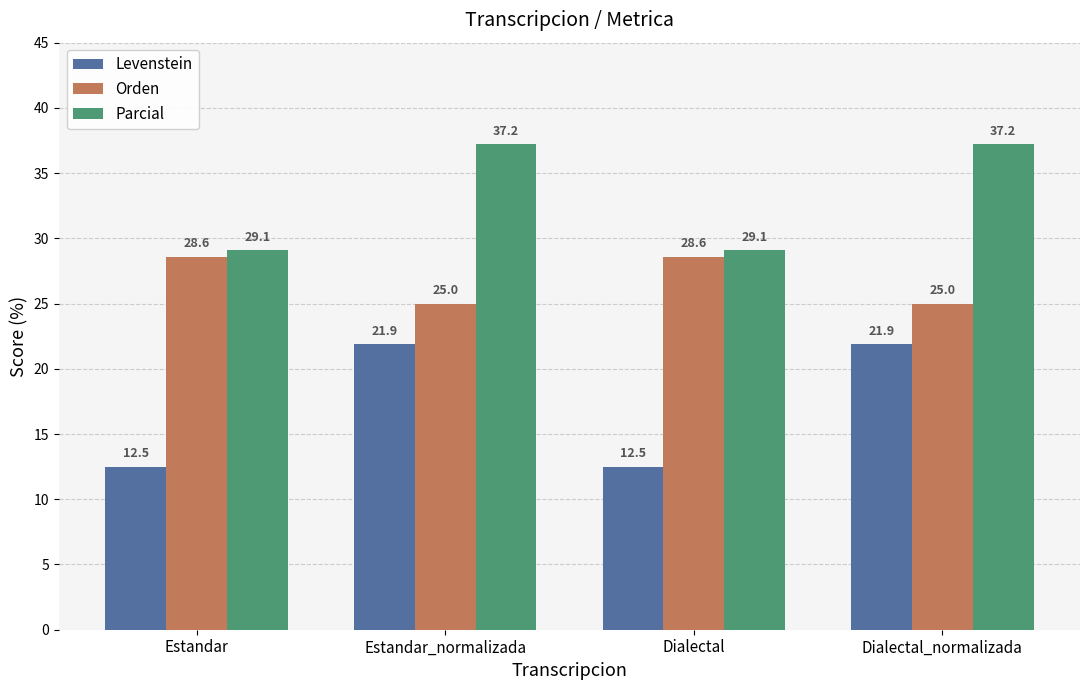

What is the sum of the Levenstein values at Estandar and Estandar_normalizada?

34.4